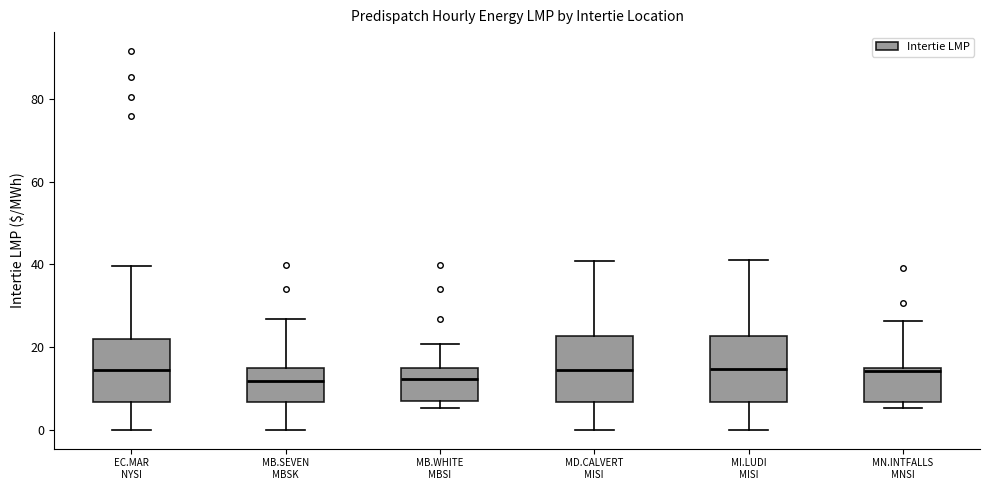

Reading left to right, read every box against the y-axis: the position of its median line, the range the box covers, and the ends of its whiskers. The values are not printed on the chart, so give them approximately, as read against the axis.

EC.MAR NYSI: median 14, box 6 to 22, whiskers 0 to 40
MB.SEVEN MBSK: median 12, box 6 to 14, whiskers 0 to 26
MB.WHITE MBSI: median 12, box 8 to 14, whiskers 6 to 20
MD.CALVERT MISI: median 14, box 6 to 22, whiskers 0 to 40
MI.LUDI MISI: median 14, box 6 to 22, whiskers 0 to 42
MN.INTFALLS MNSI: median 14, box 6 to 14, whiskers 6 (just below the box's lower edge) to 26